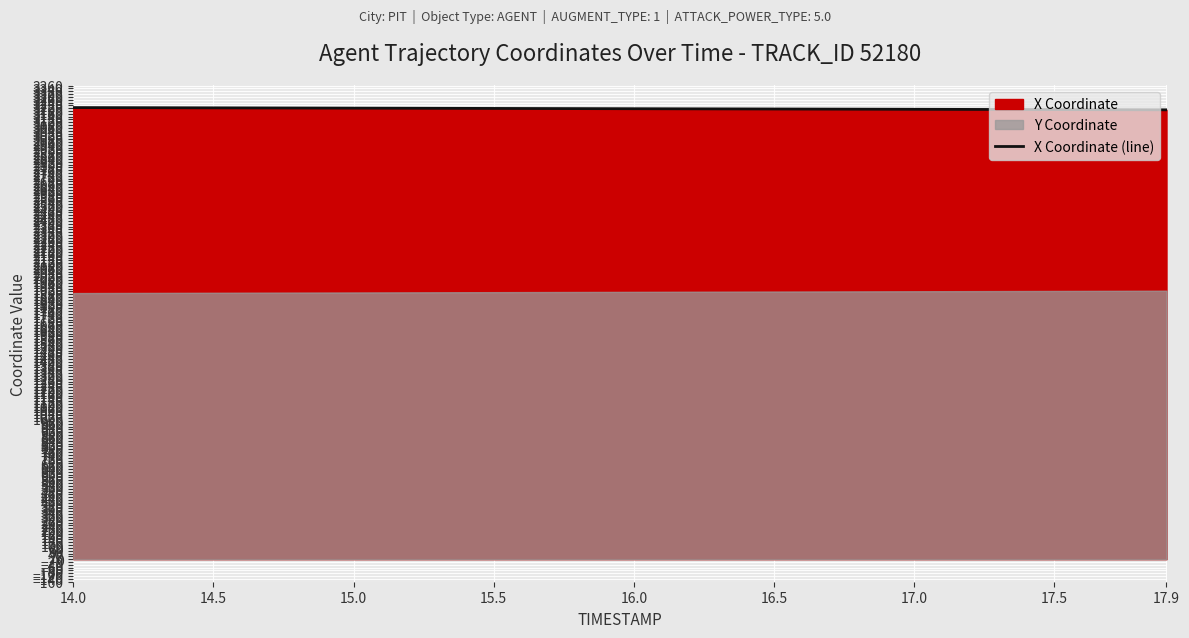

What is the lowest value of the X Coordinate (line) series?

3188.5